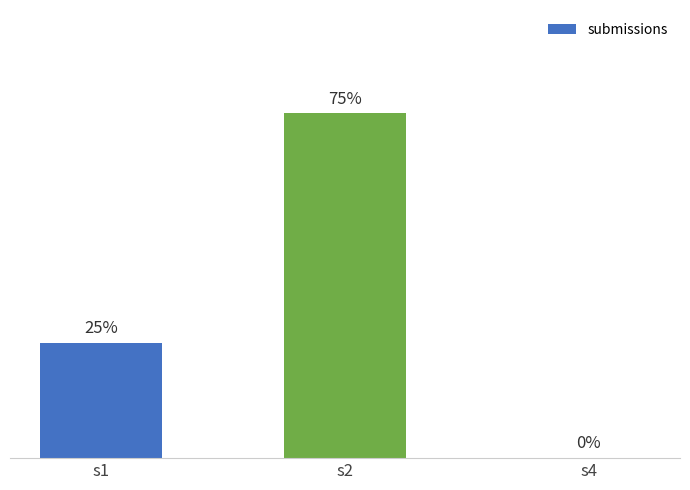

List the labels in order of value, largest first.

s2, s1, s4